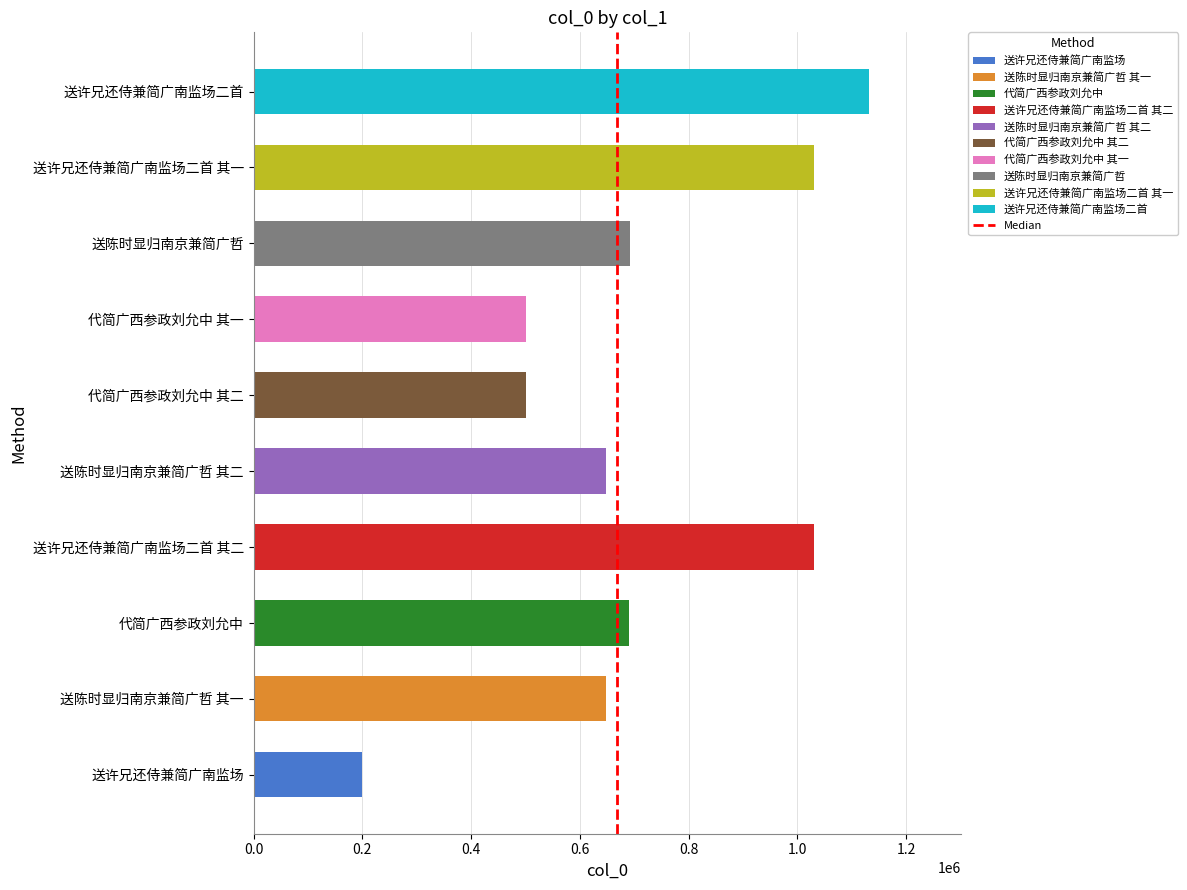

Which category has the lowest value across all series?

送许兄还侍兼简广南监场